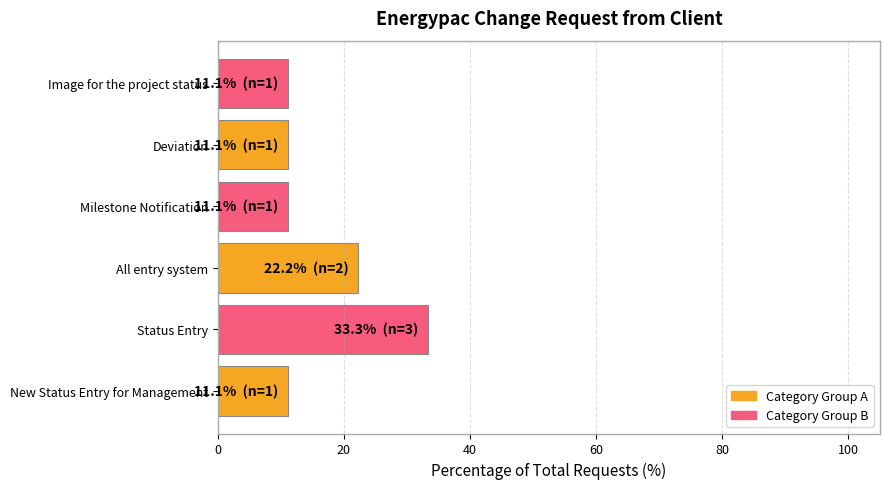

What is the maximum value shown in the chart?

33.3